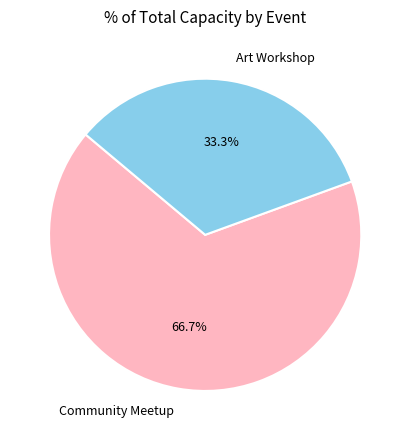

How many segments does this pie chart have?

2